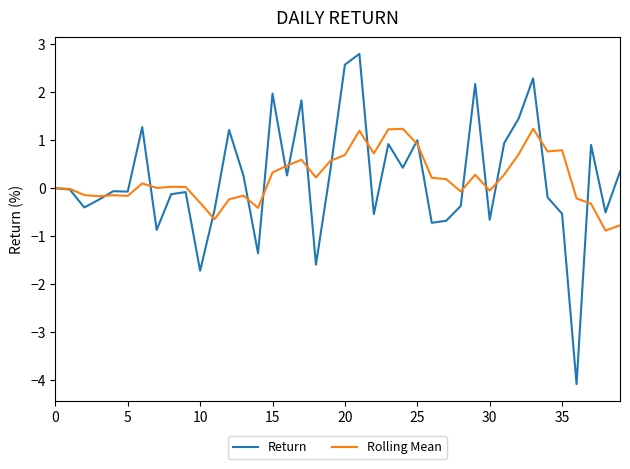

What is the highest value of the Rolling Mean series?

1.2